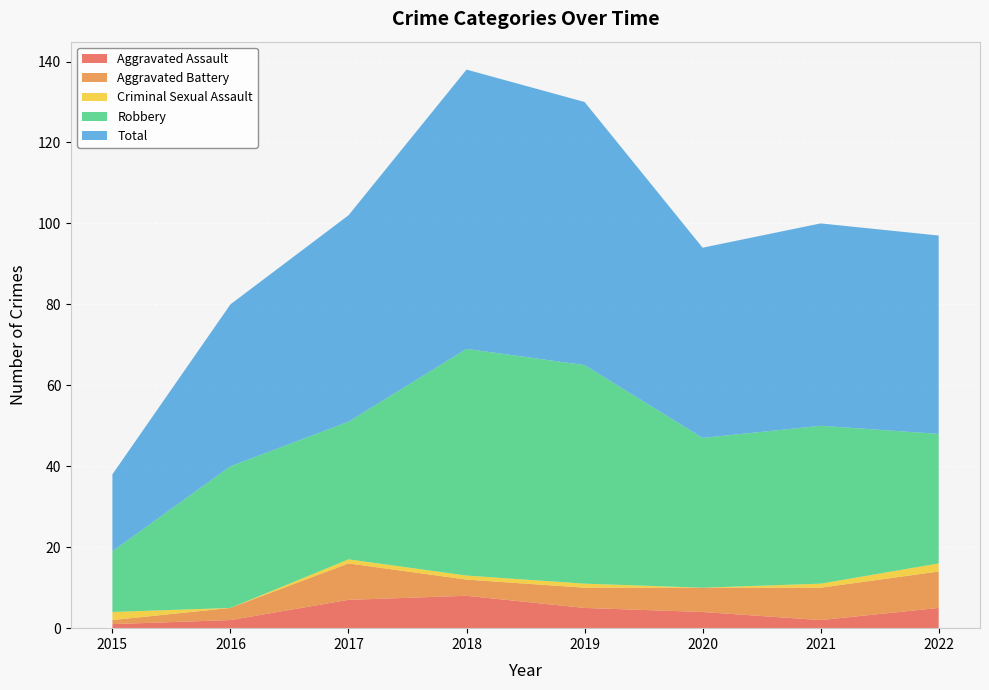

Reading left to right, transcribe all the data shown in this chart.

Aggravated Assault: 1	2	7	8	5	4	2	5
Aggravated Battery: 1	3	9	4	5	6	8	9
Criminal Sexual Assault: 2	0	1	1	1	0	1	2
Robbery: 15	35	34	56	54	37	39	32
Total: 19	40	51	69	65	47	50	49